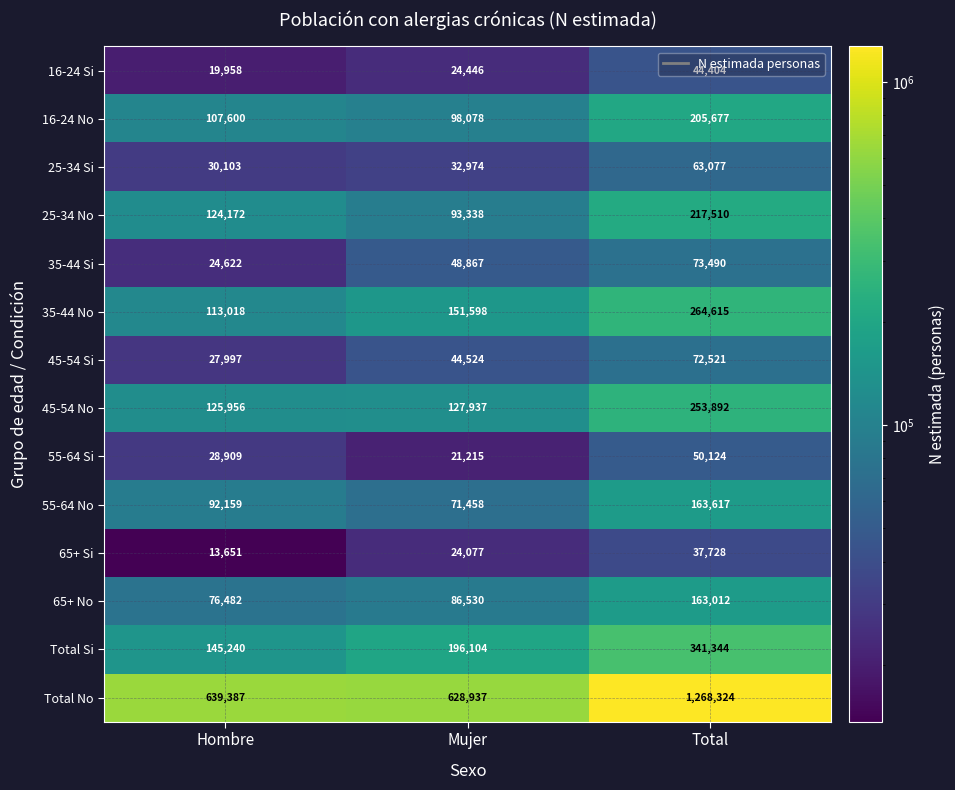

What is the difference between the 45-54 No values at Total and Hombre?

127936